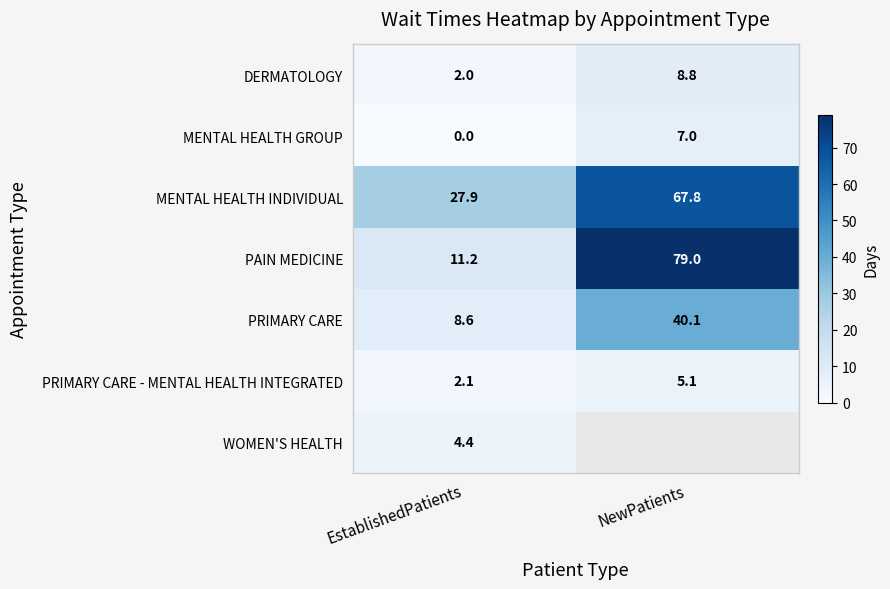

How many series are shown in this chart?

7